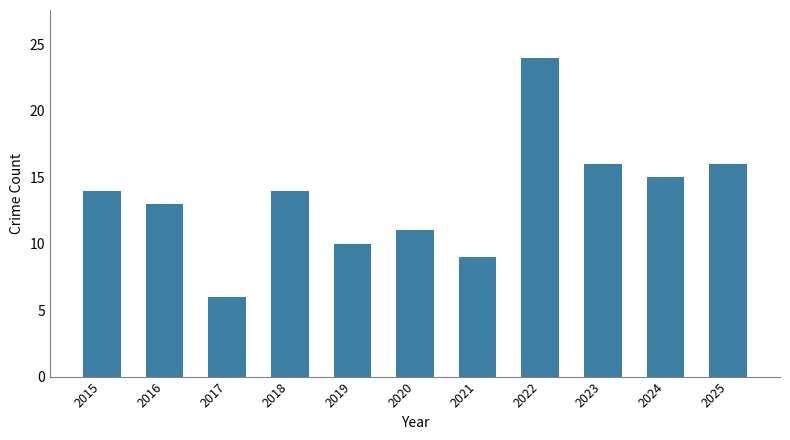

What is the maximum value shown in the chart?

24